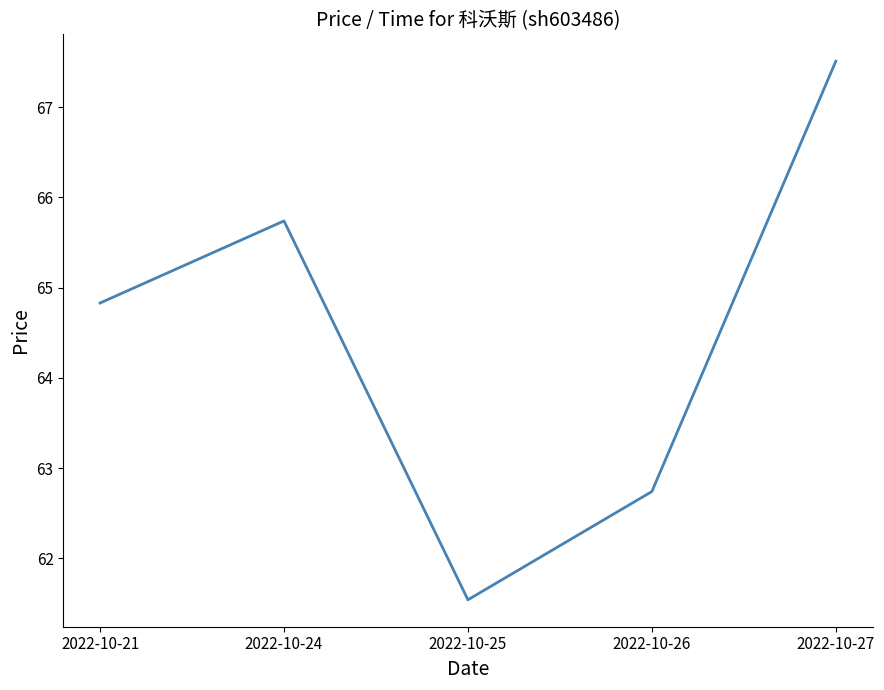

List the labels in order of value, smallest first.

2022-10-25, 2022-10-26, 2022-10-21, 2022-10-24, 2022-10-27